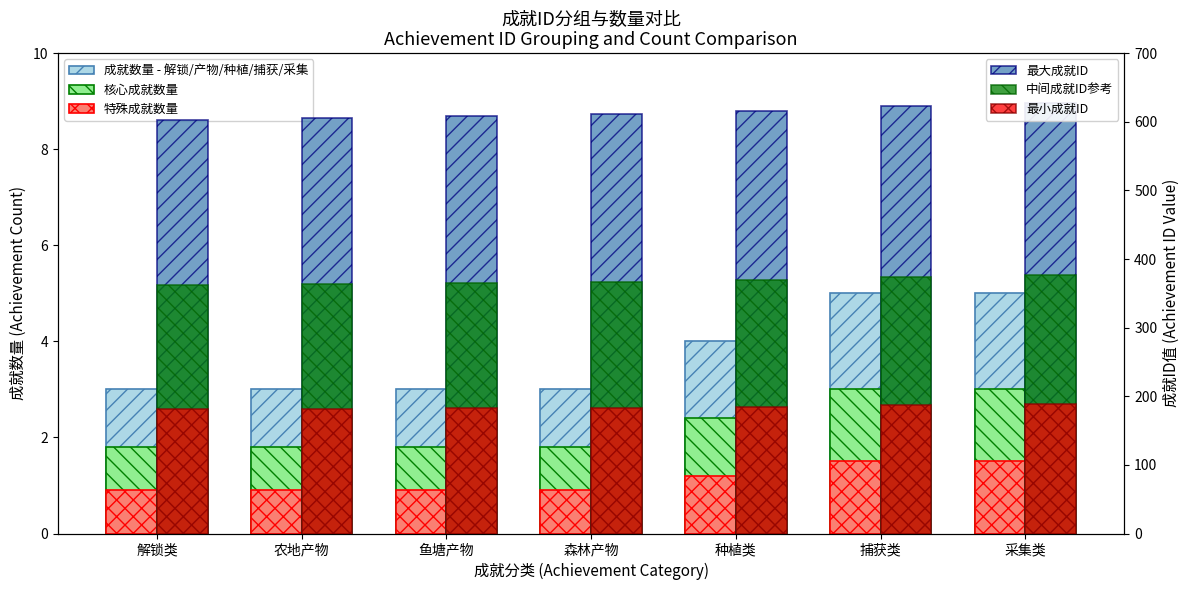

The value of 成就数量 - 解锁/产物/种植/捕获/采集 at 解锁类 is 4.7. True or false?

False